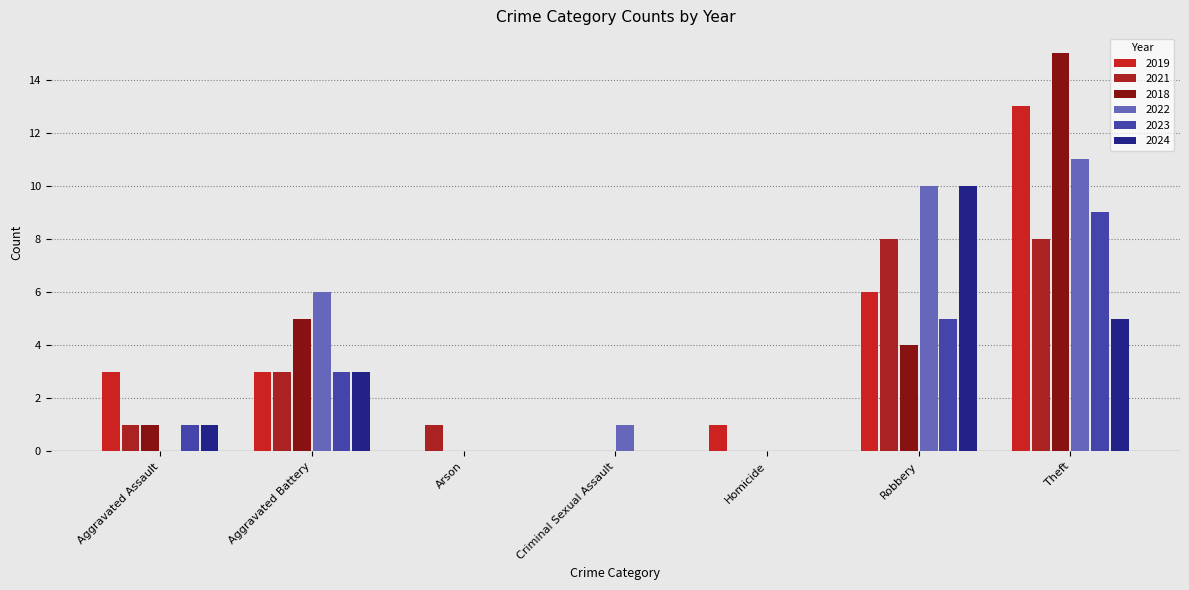

True or false: 2024 has a value of 5 at Arson.

False